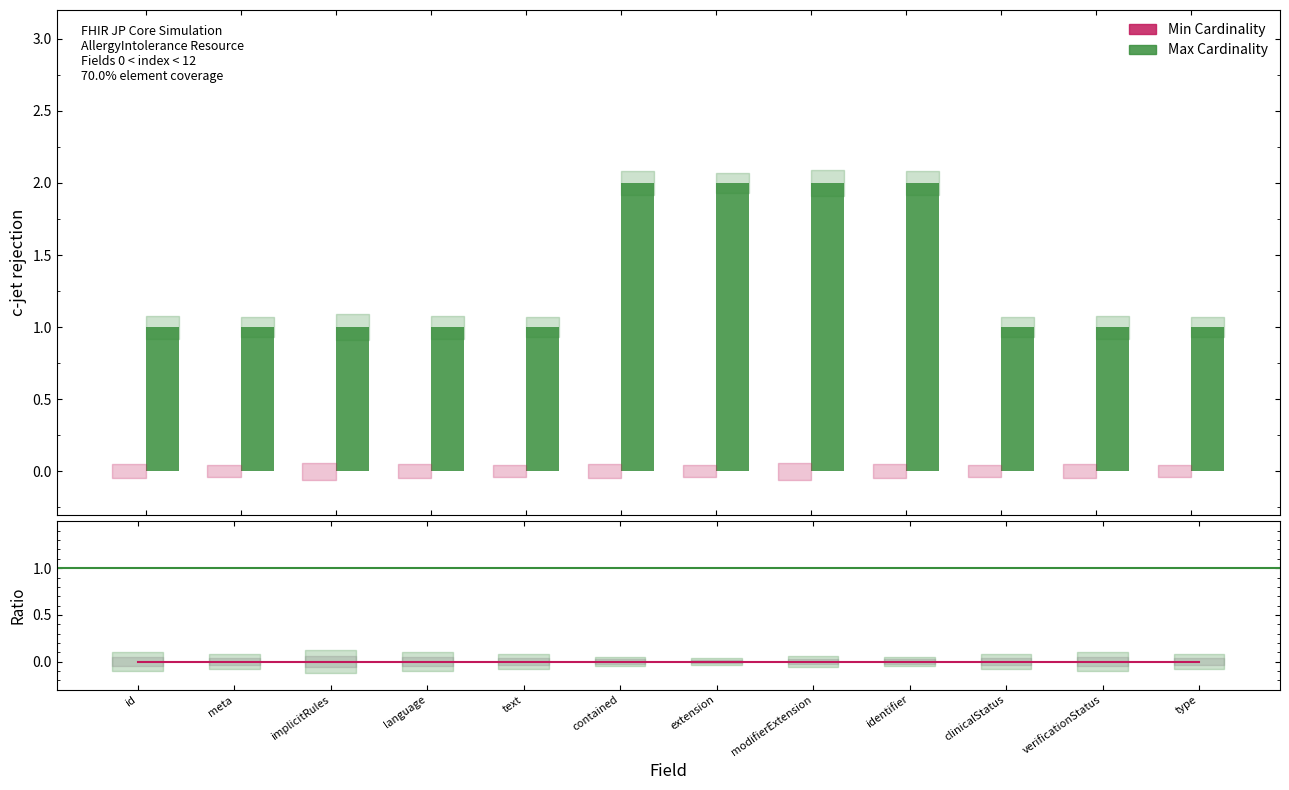

Is it true that the value at AllergyIntolerance.meta is 1?

True